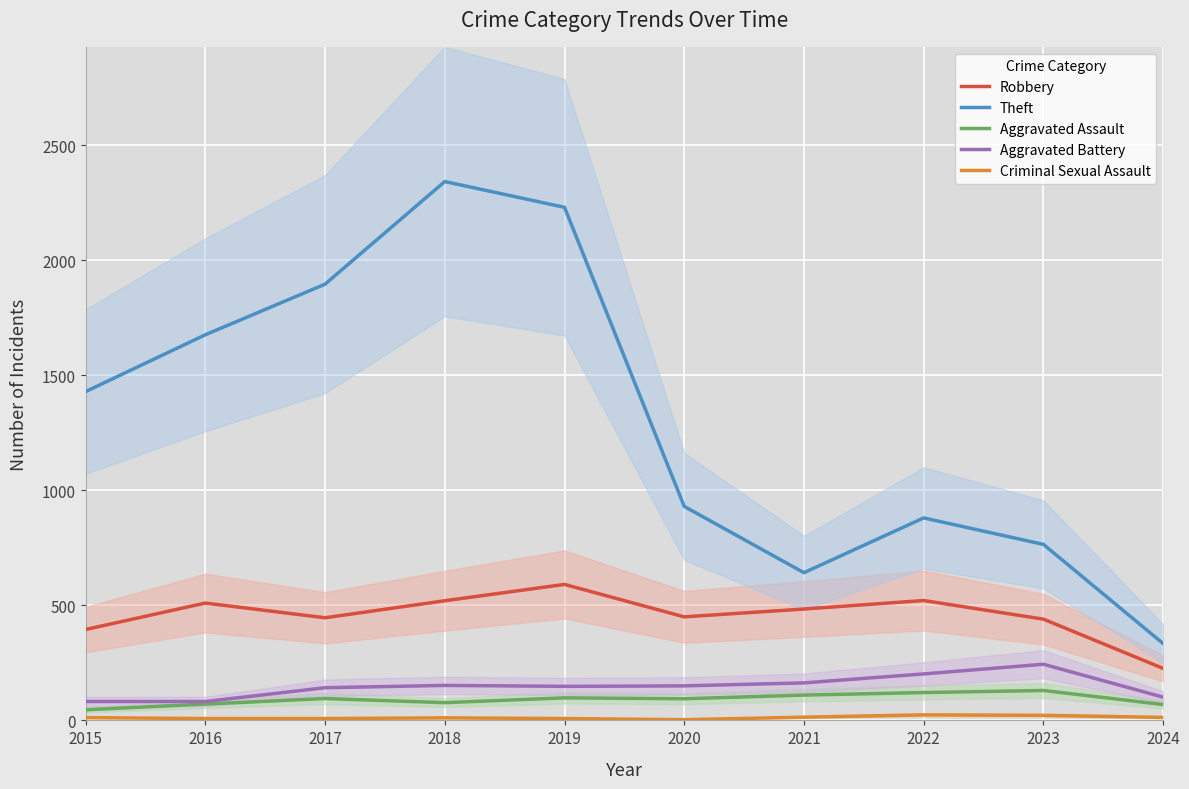

Is it true that Aggravated Battery equals 92 at 2018?

False